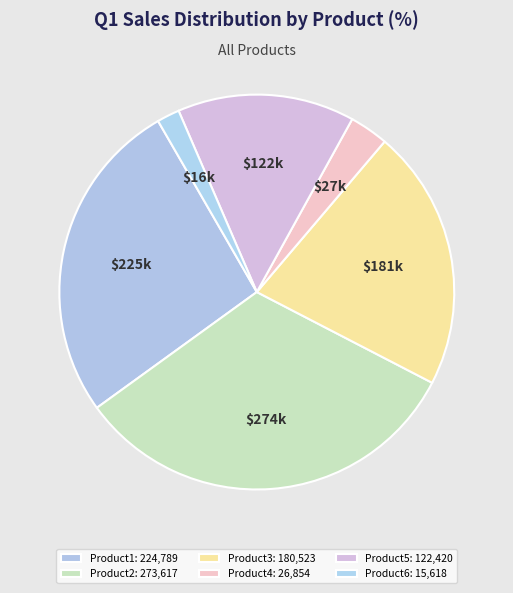

Does Product3 represent more than half of the total?

No